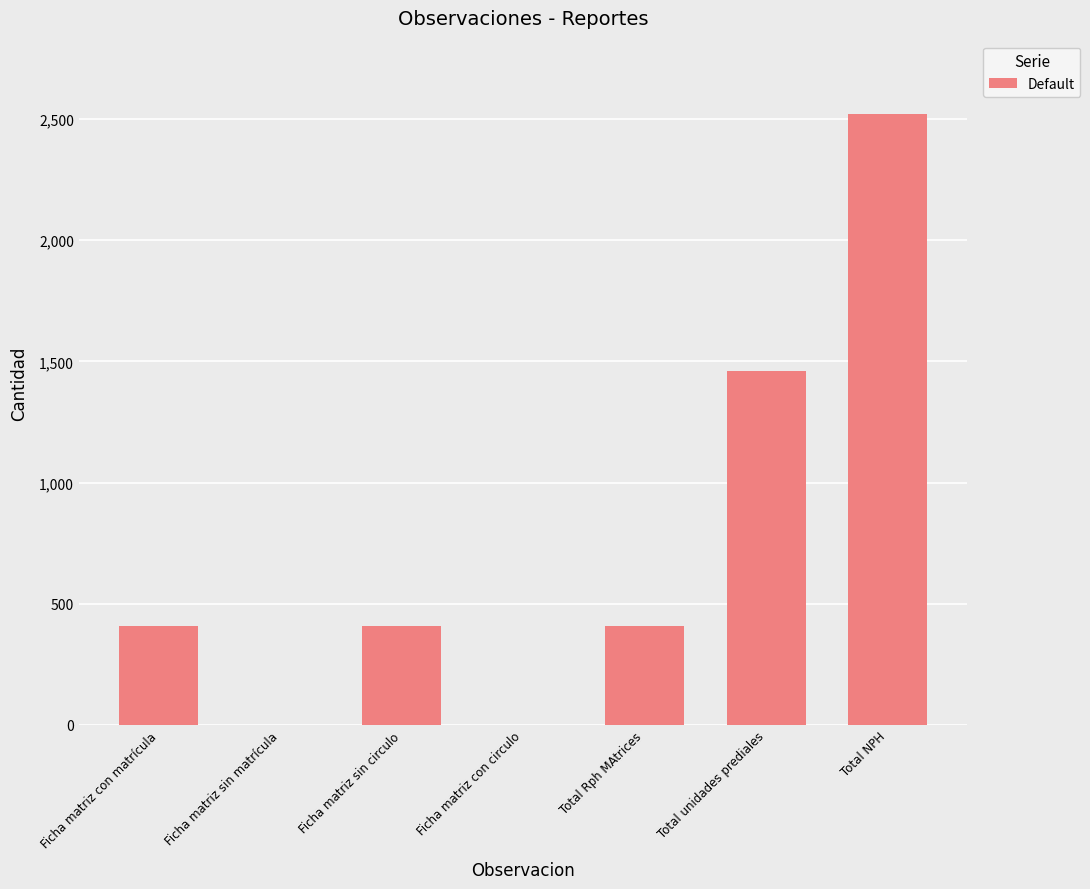

Read the value at Ficha matriz sin circulo, to the nearest 10.

410